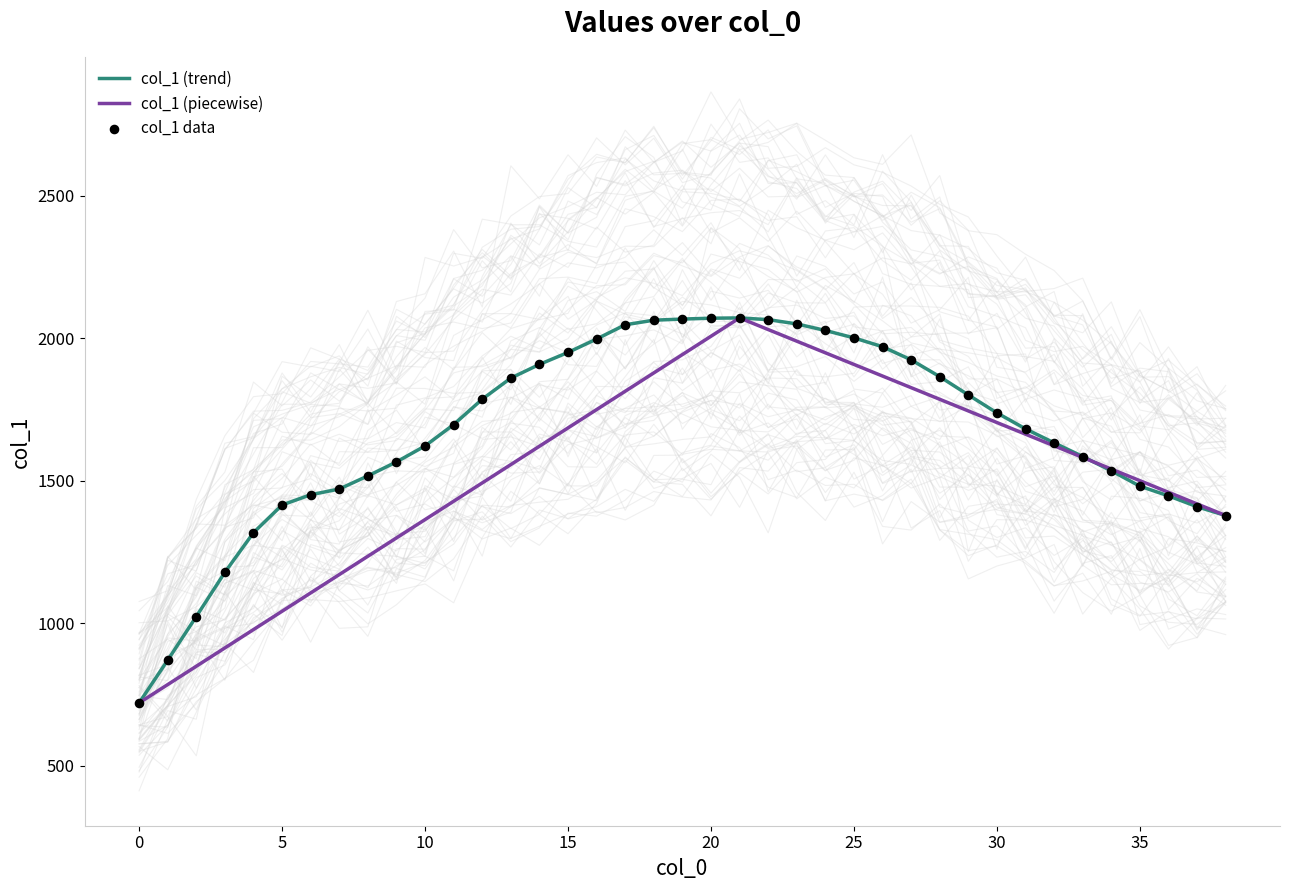

What is the change in value from 17 to 38?

-669